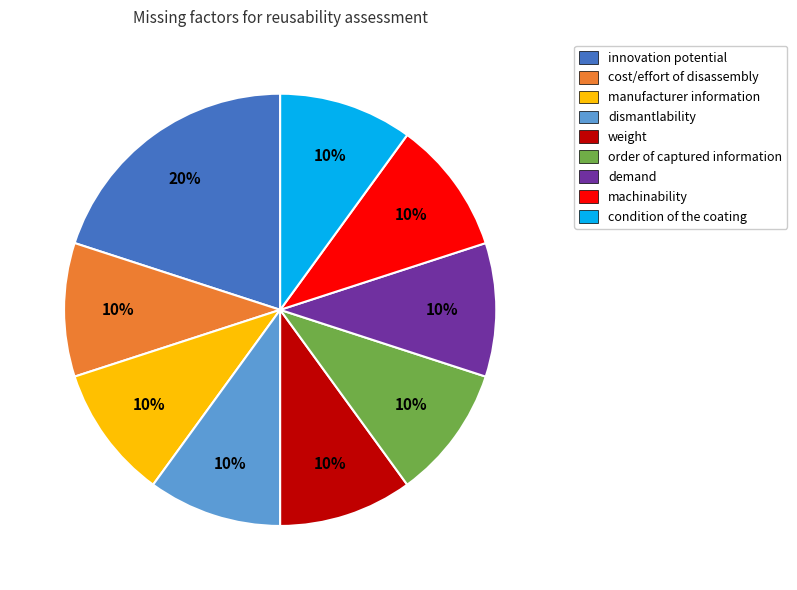

How many segments does this pie chart have?

9